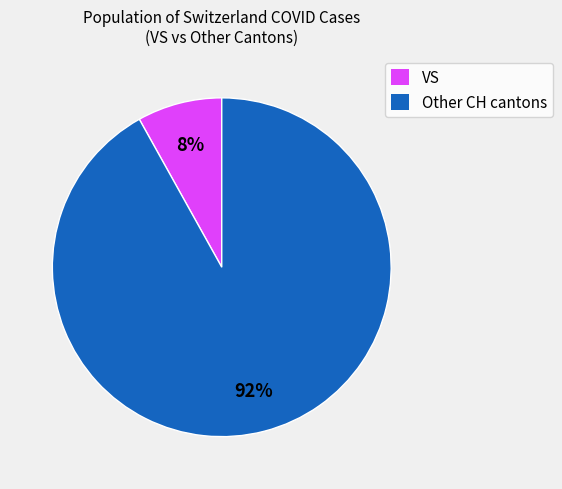

To the nearest percent, what portion does Other CH cantons represent?

92%